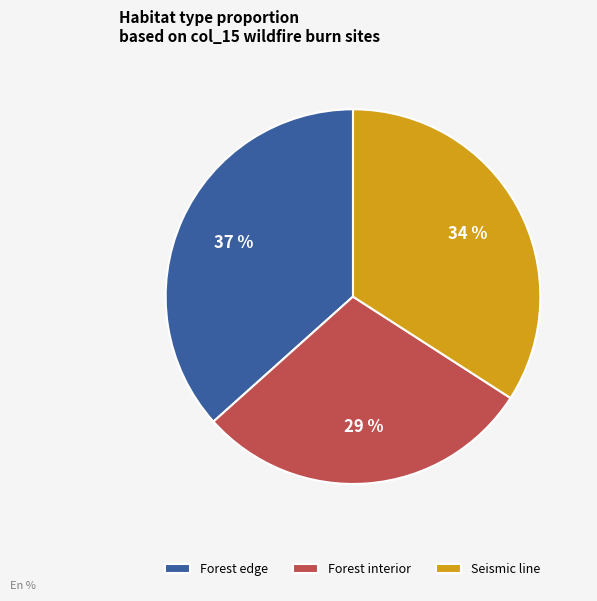

What is the ratio of the value at Forest interior to the value at Seismic line?

0.9